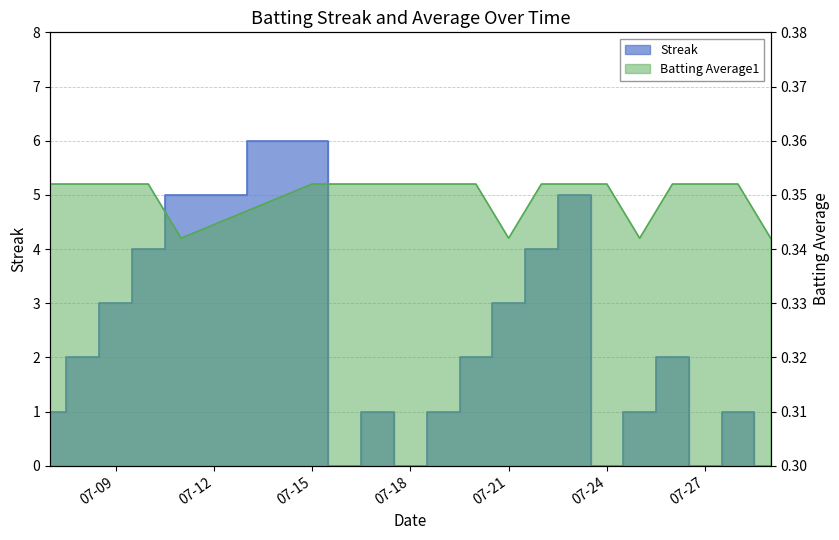

Reading left to right, transcribe all the data shown in this chart.

Streak: 1.0	2.0	3.0	4.0	5.0	6.0	0.0	1.0	0.0	1.0	2.0	3.0	4.0	5.0	0.0	1.0	2.0	0.0	1.0	0.0
Batting Average1: 0.4	0.4	0.4	0.4	0.3	0.4	0.4	0.4	0.4	0.4	0.4	0.3	0.4	0.4	0.4	0.3	0.4	0.4	0.4	0.3